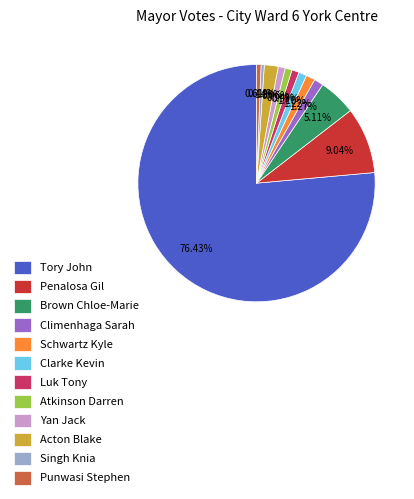

The Clarke Kevin slice represents 1% of the pie. True or false?

True